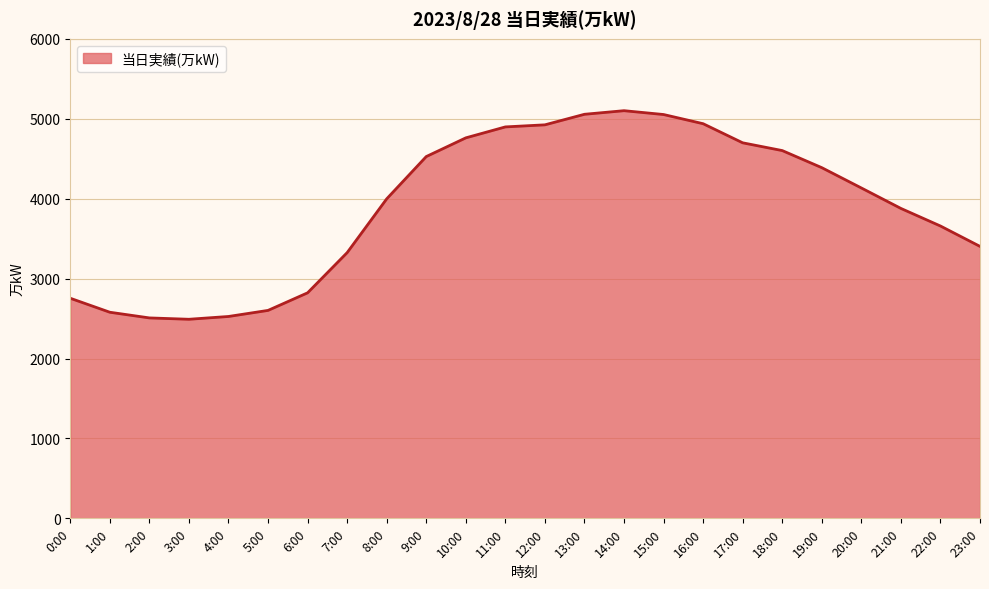

What is the difference between the values at 23:00 and 3:00?

912